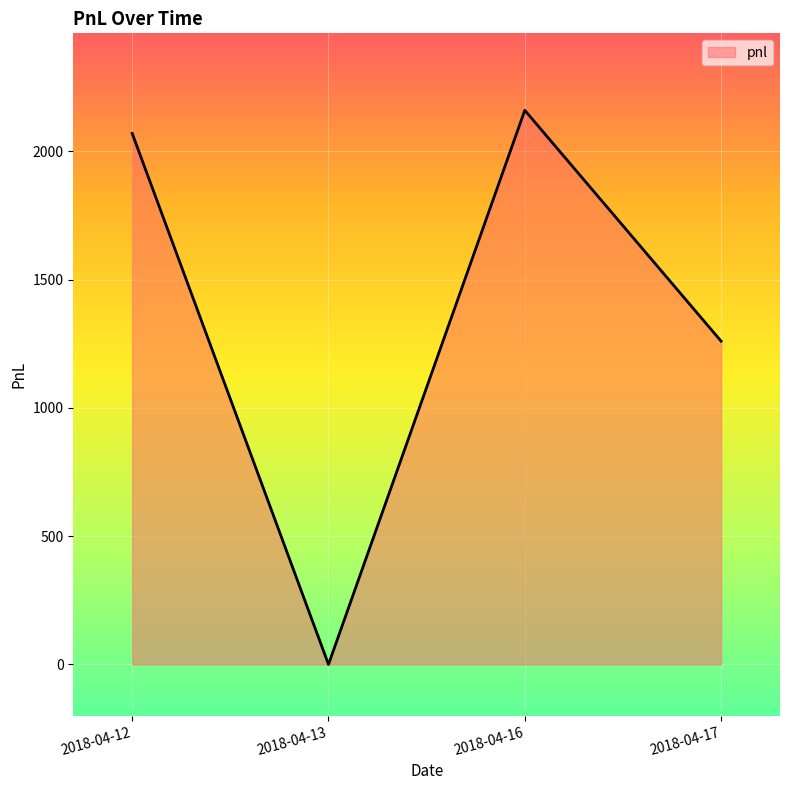

What is the greatest value displayed?

2160